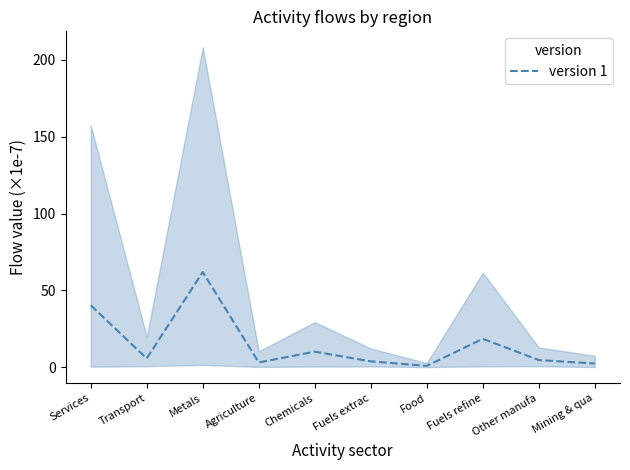

What is the difference between the values at Transport and Mining & qua?

3.3